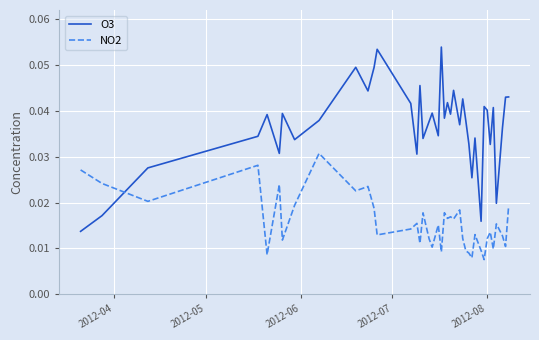

Which series has the largest total across all categories?

O3